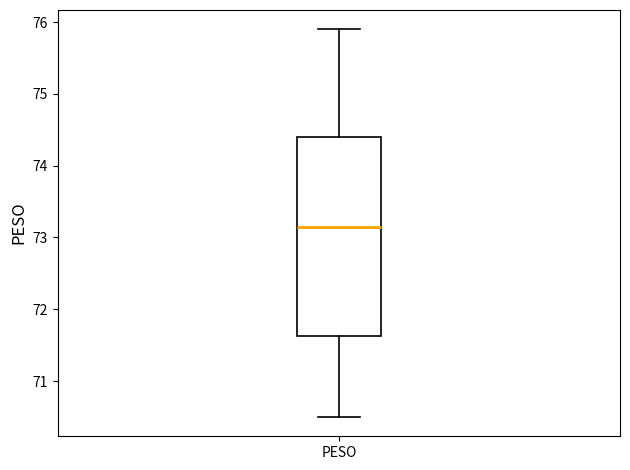

Where does the median line of the box for PESO sit on the y-axis? The values are not printed on the chart, so give them approximately, as read against the axis.

73.2